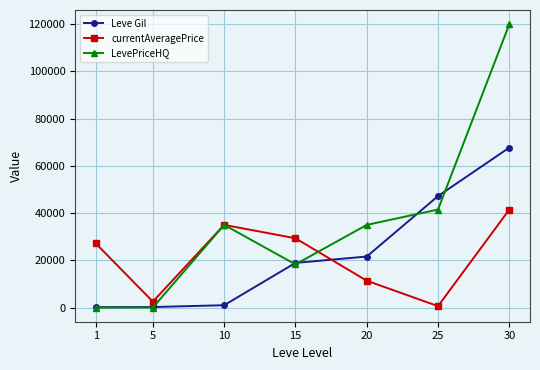

Which series has the largest total across all categories?

LevePriceHQ